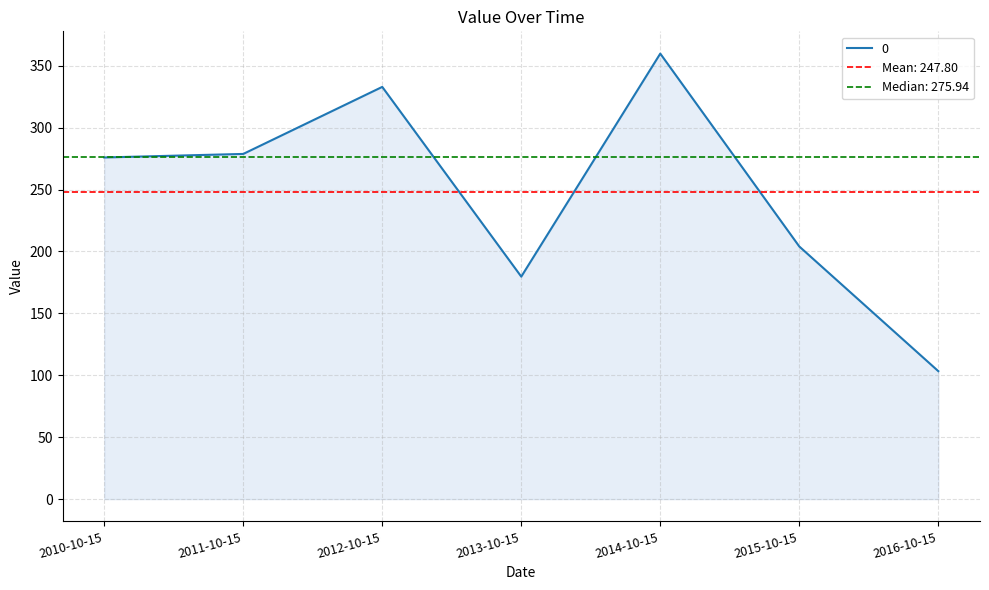

Reading left to right, list all the values displayed in this chart.

275.9	278.8	332.9	179.7	359.8	204.0	103.4